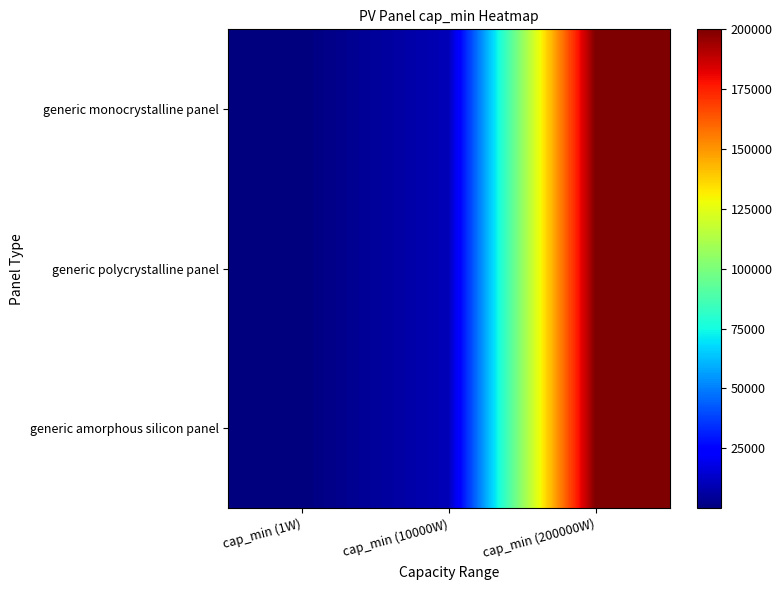

Reading left to right, transcribe all the data shown in this chart.

generic monocrystalline panel: cap_min (1W)=1	cap_min (10000W)=10000	cap_min (200000W)=200000
generic polycrystalline panel: cap_min (1W)=1	cap_min (10000W)=10000	cap_min (200000W)=200000
generic amorphous silicon panel: cap_min (1W)=1	cap_min (10000W)=10000	cap_min (200000W)=200000